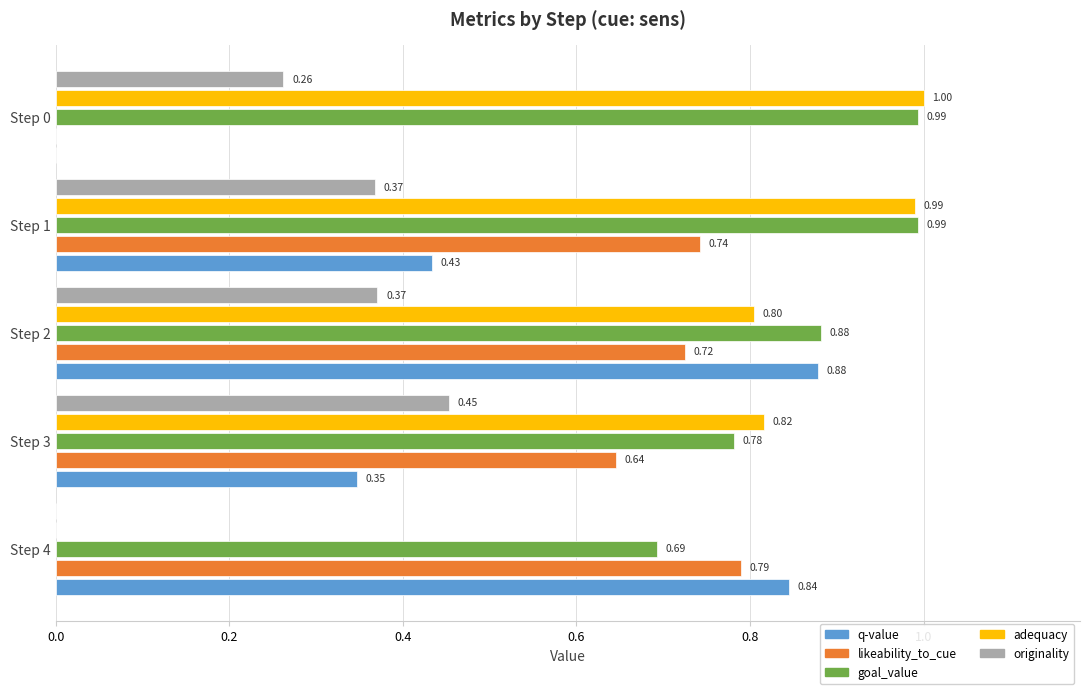

Which series has the largest total across all categories?

goal_value